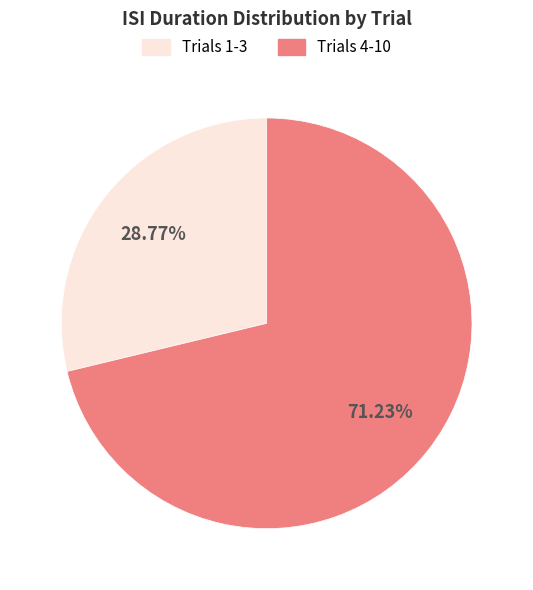

Is there a majority slice in this chart?

Yes